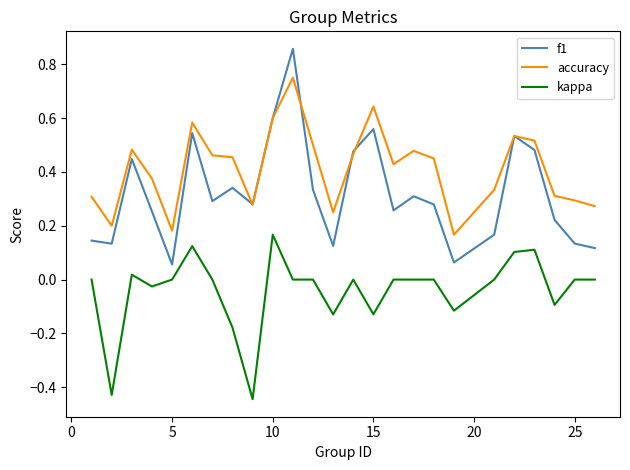

Which series has the largest total across all categories?

accuracy